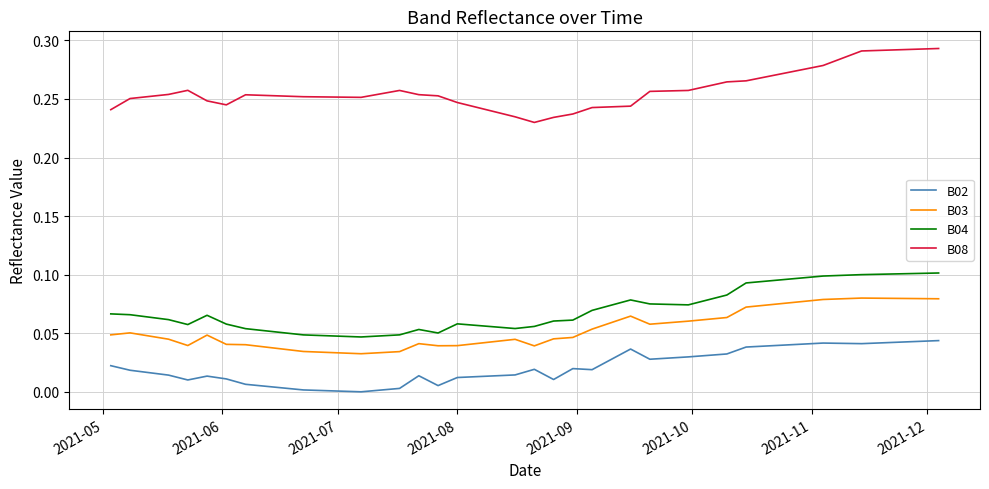

How many B04 values are between 0 and 1?

40